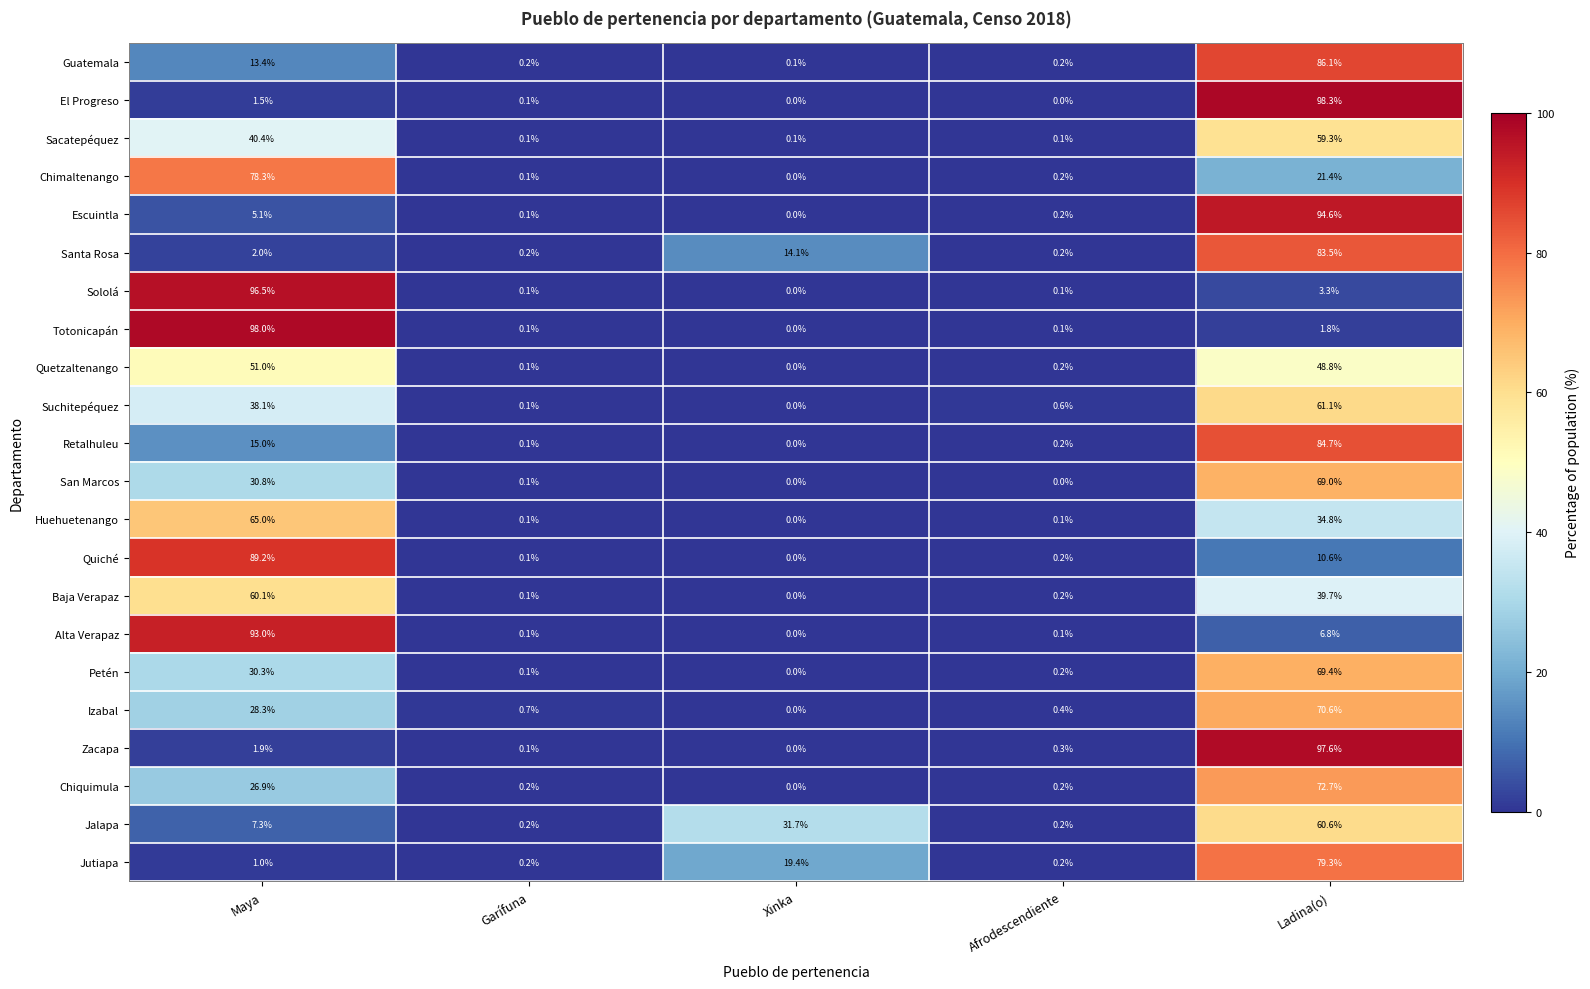

What is the maximum value shown in the chart?

98.3